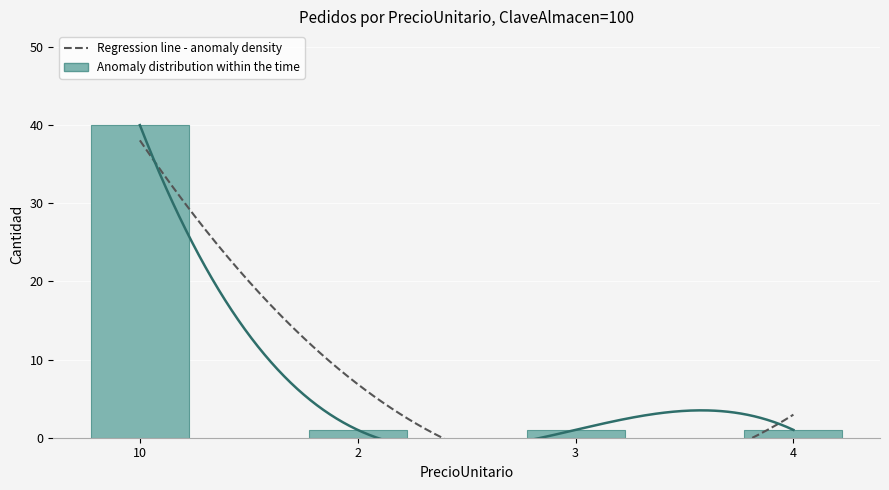

The value at 4 is 0. True or false?

False